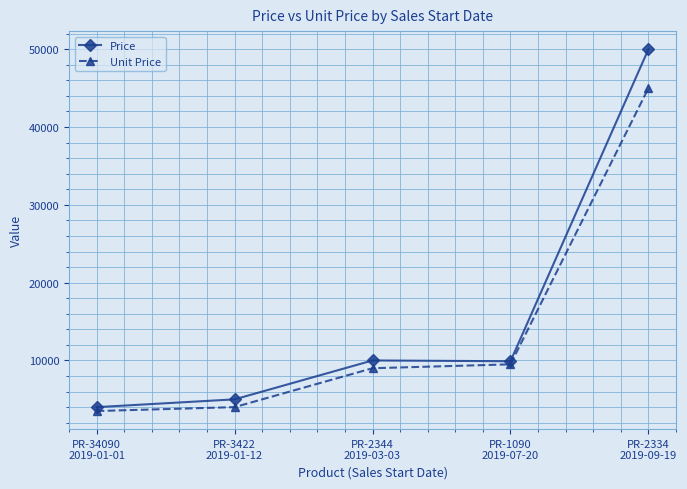

What is the minimum value shown in the chart?

3500